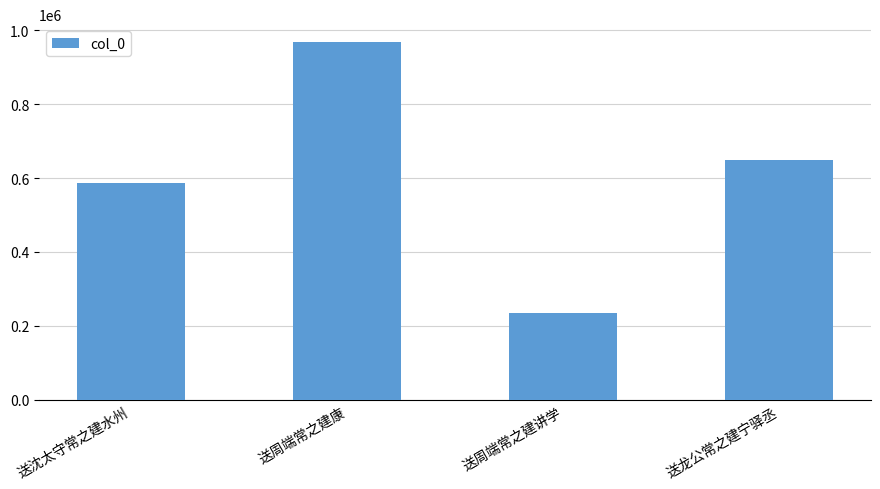

What is the minimum value shown in the chart?

234835